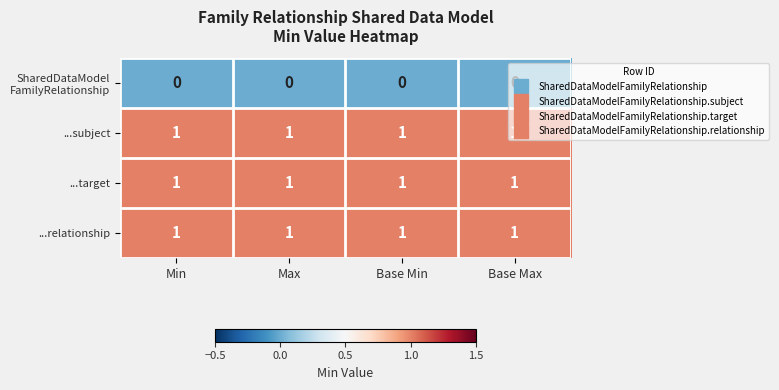

At how many categories does at least one series exceed 0?

4